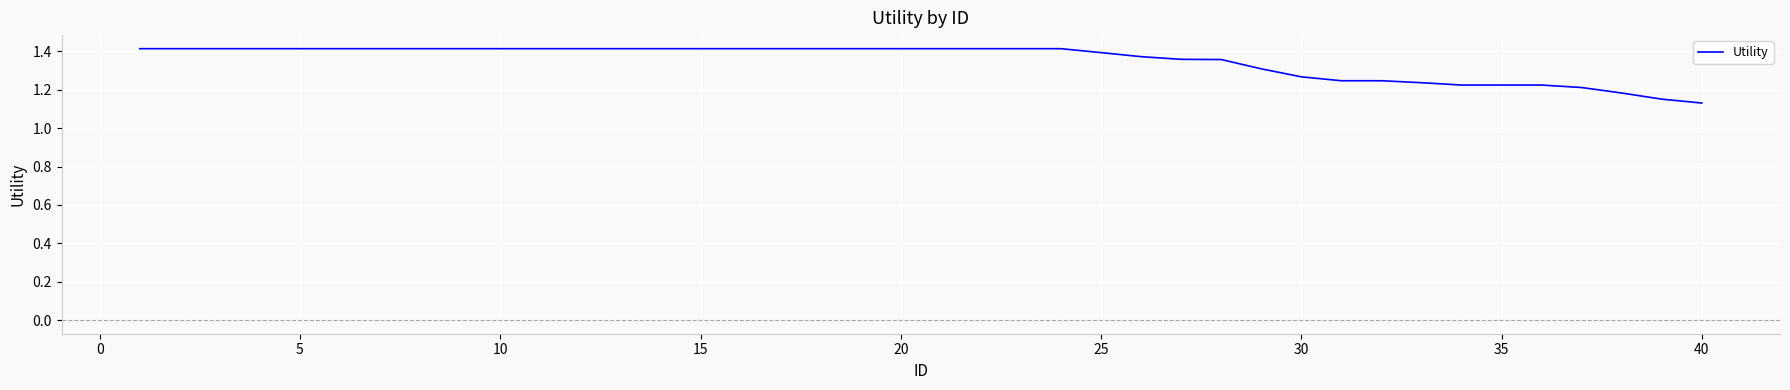

Does the chart have visible grid lines?

Yes